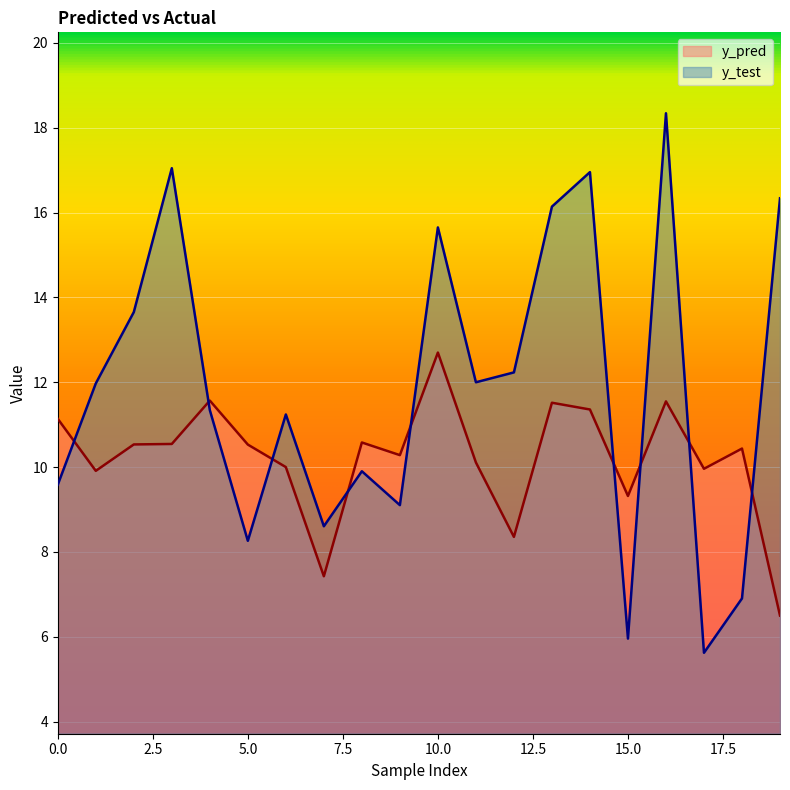

What is the average value of the y_test series?

11.8